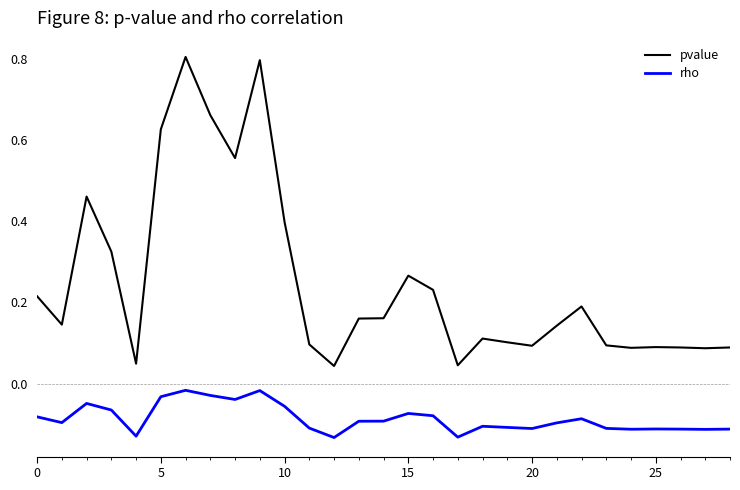

What is the maximum value shown in the chart?

0.8